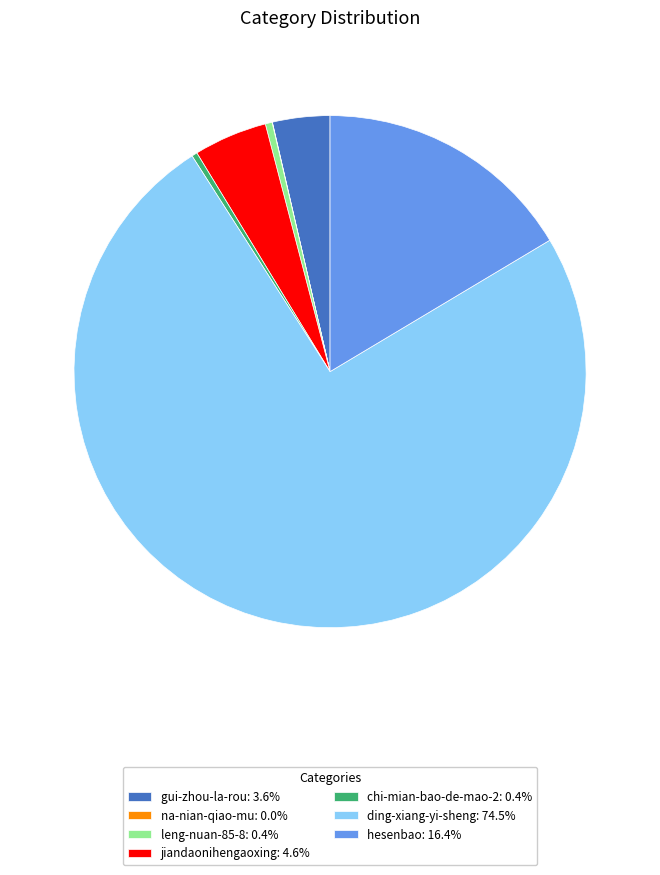

Between gui-zhou-la-rou and hesenbao, which is larger?

hesenbao